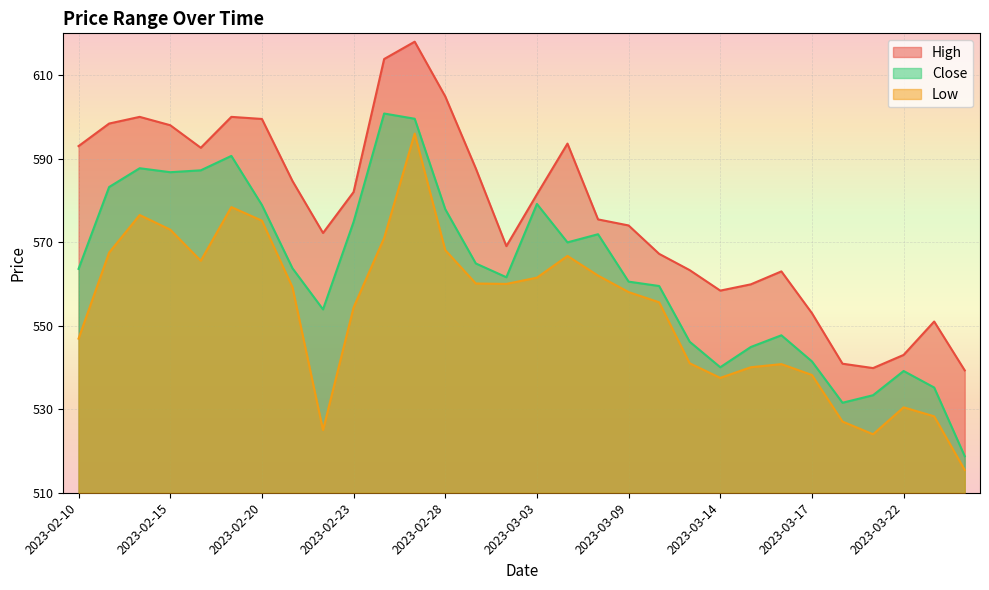

Where is Low nearest to the value 555?

2023-03-10